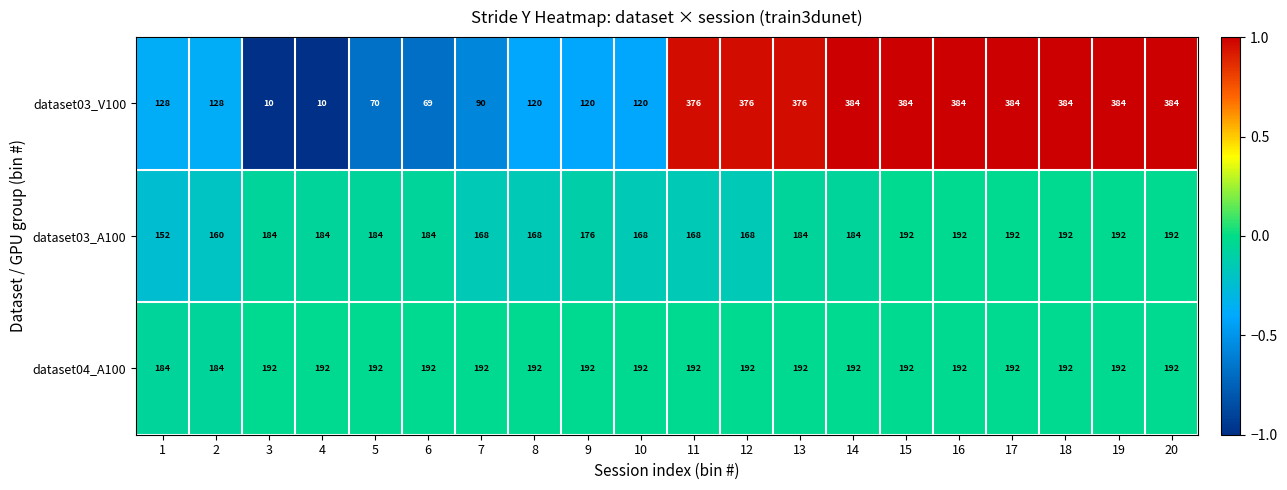

What is the total value across all series at 2?

472